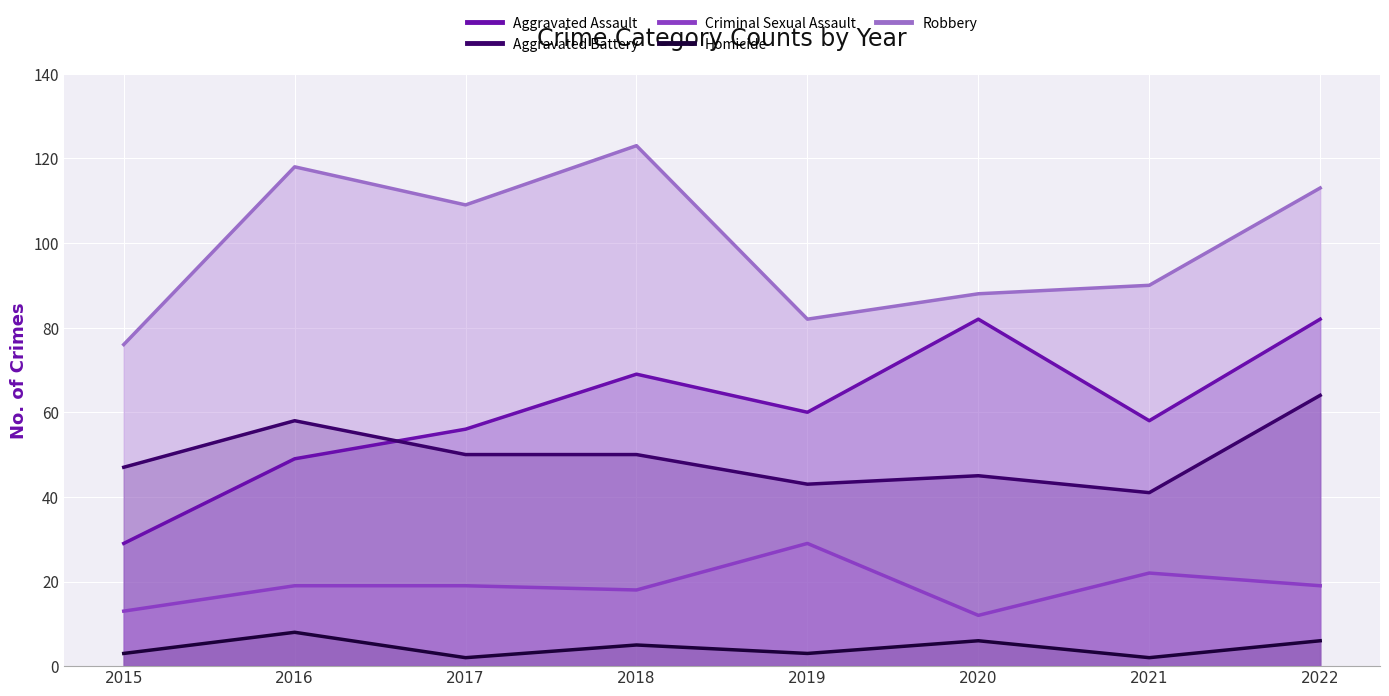

Reading left to right, list all the values displayed in this chart.

Aggravated Assault: 29	49	56	69	60	82	58	82
Aggravated Battery: 47	58	50	50	43	45	41	64
Criminal Sexual Assault: 13	19	19	18	29	12	22	19
Homicide: 3	8	2	5	3	6	2	6
Robbery: 76	118	109	123	82	88	90	113